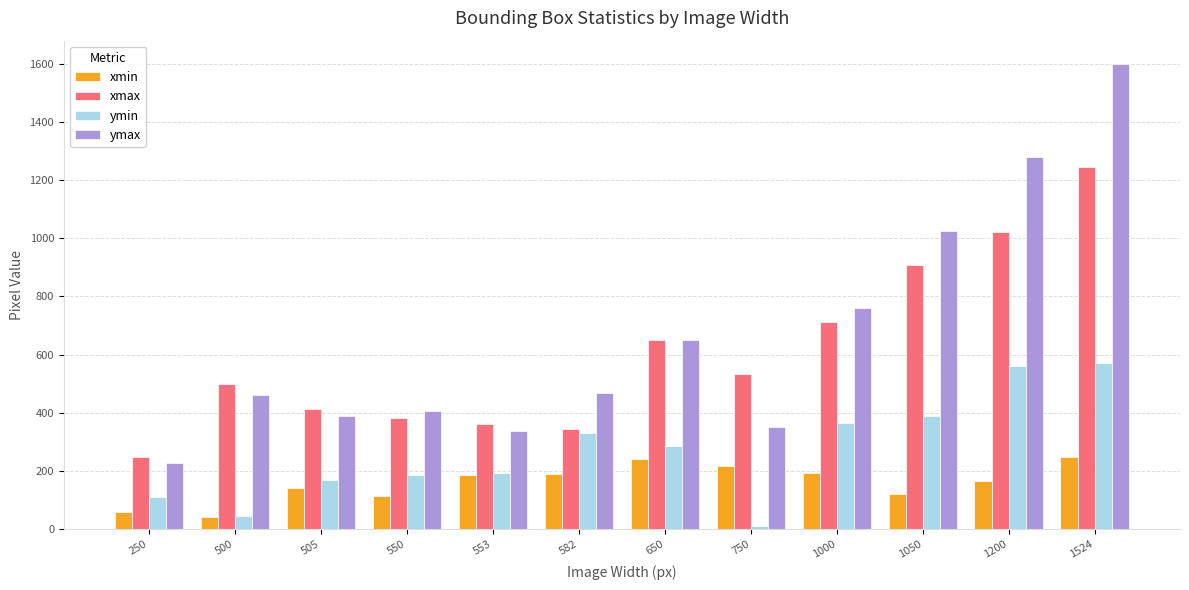

Is the value of xmin at 550 greater than the value of ymax at 750?

No